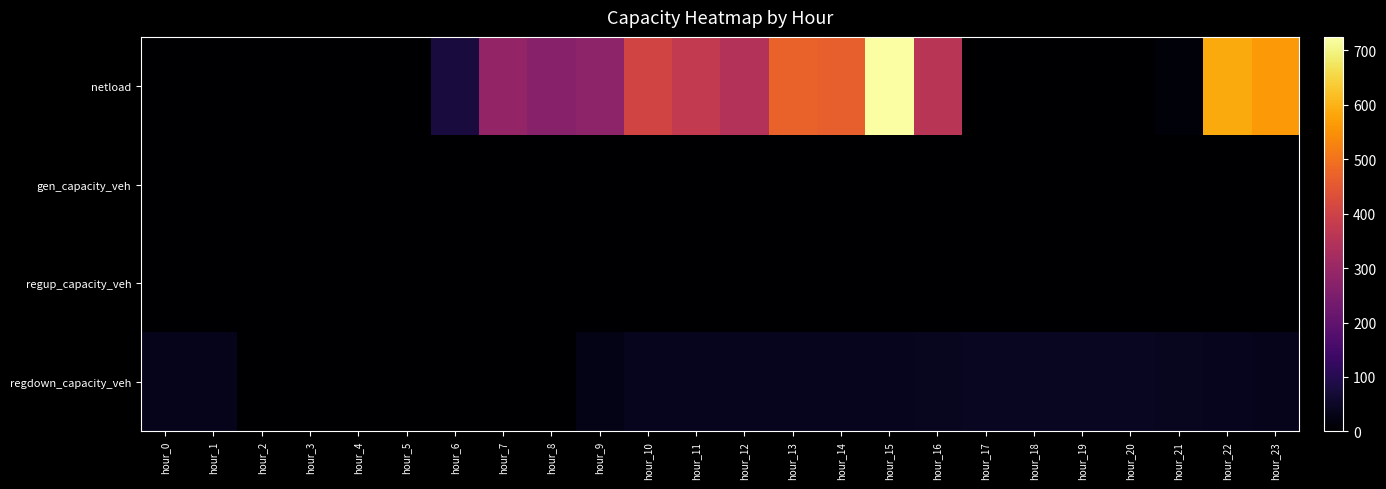

Which series has the largest total across all categories?

netload